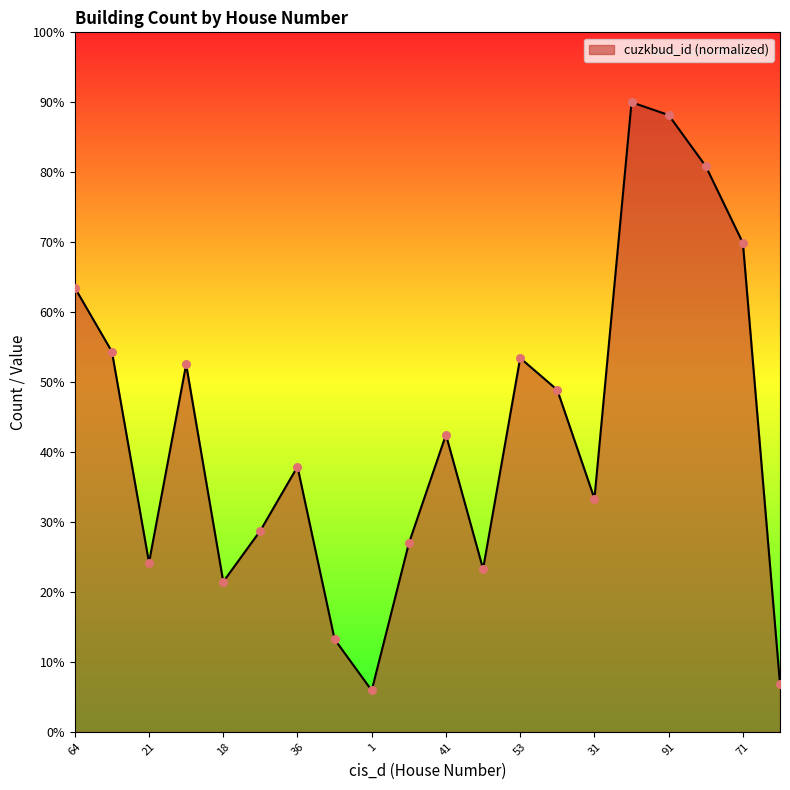

What is the greatest value displayed?

90.0